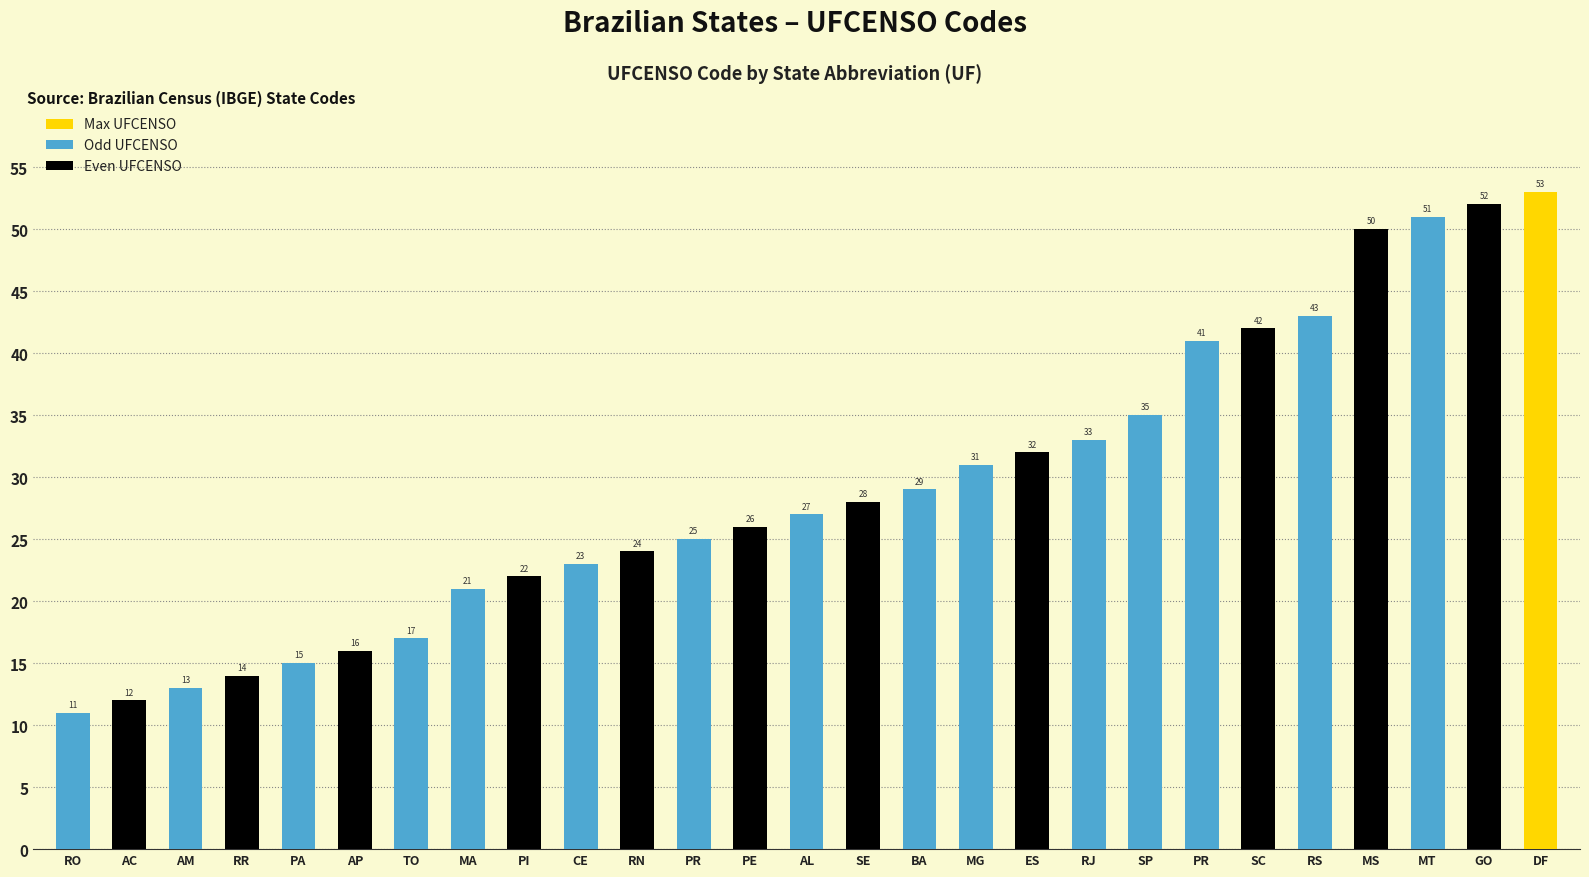

How many bars are there in total?

27